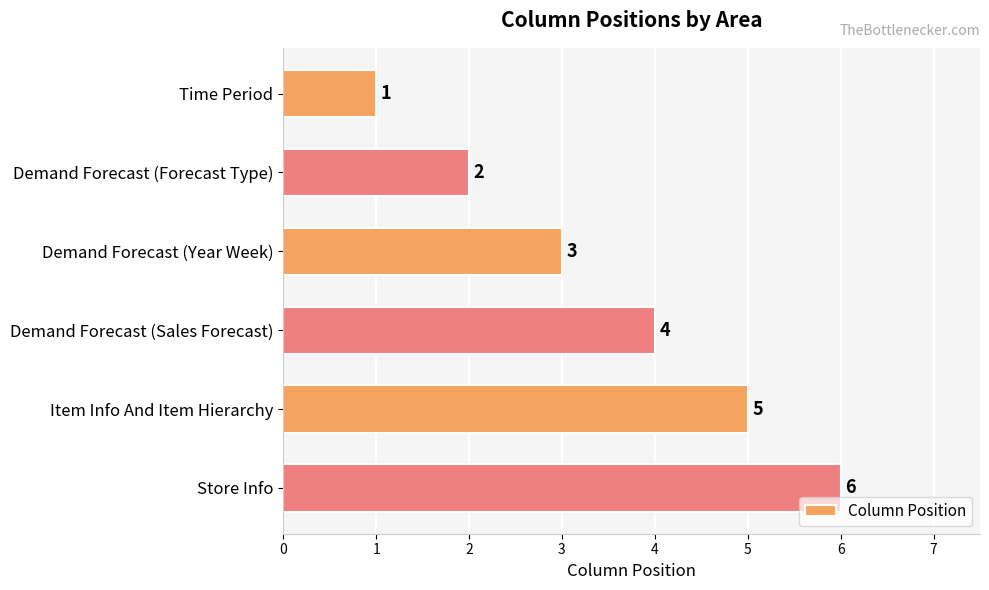

At which label is the value closest to 3?

Demand Forecast (Year Week)